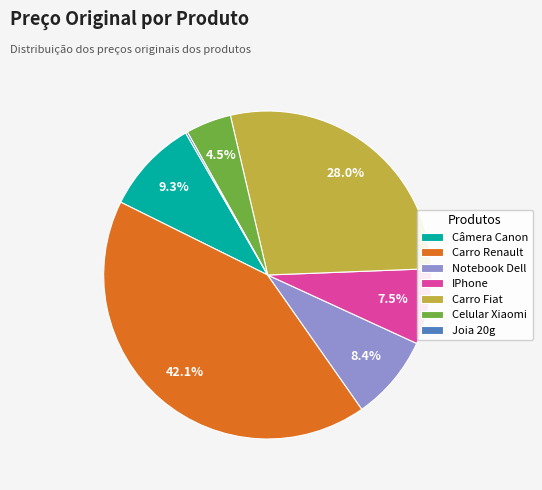

To the nearest percent, what is the combined percentage of Carro Renault and Câmera Canon?

51%